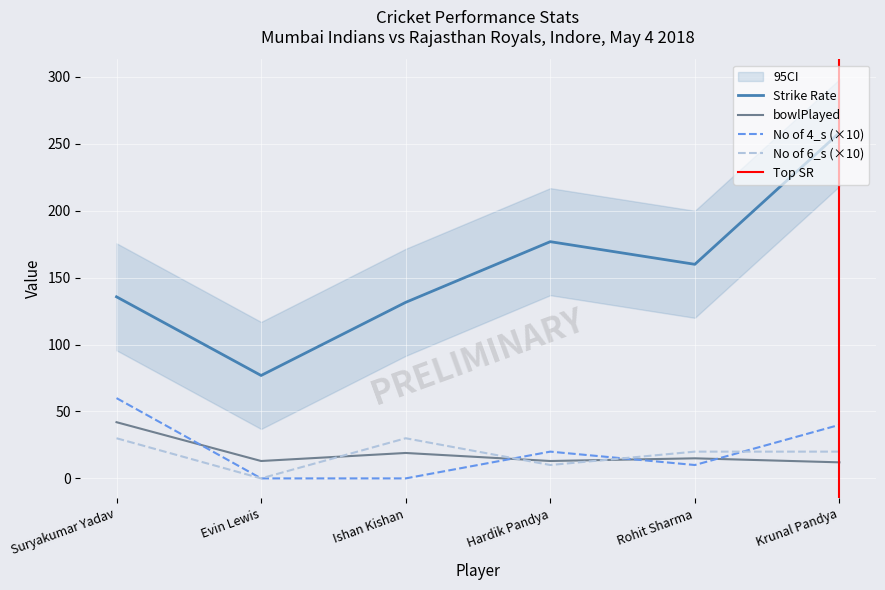

At which category is the sum across all series the highest?

Krunal Pandya